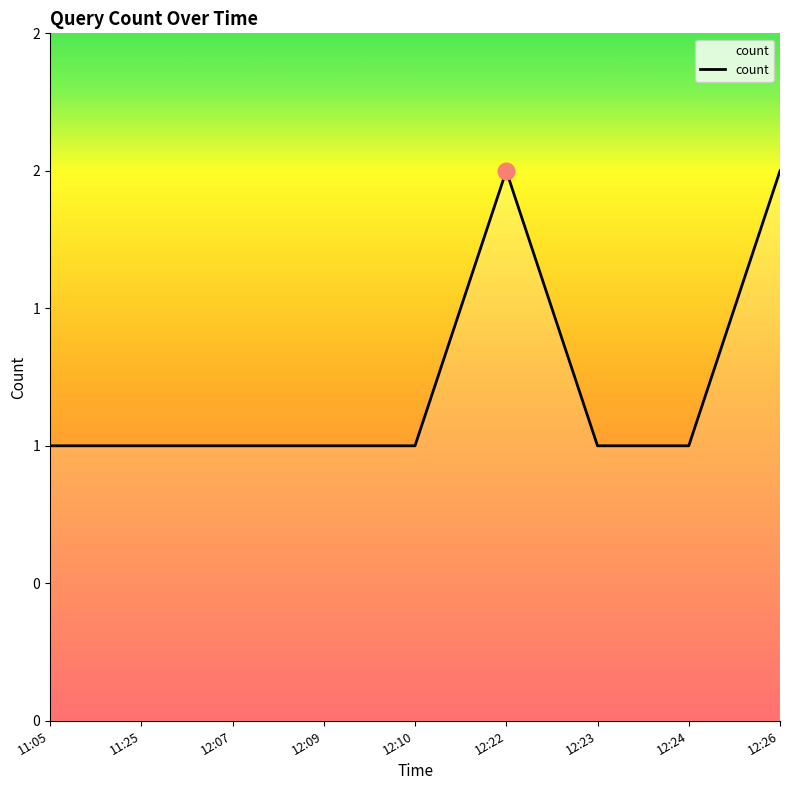

Rank the categories by value from highest to lowest.

12:22, 12:26, 11:05, 11:25, 12:07, 12:09, 12:10, 12:23, 12:24